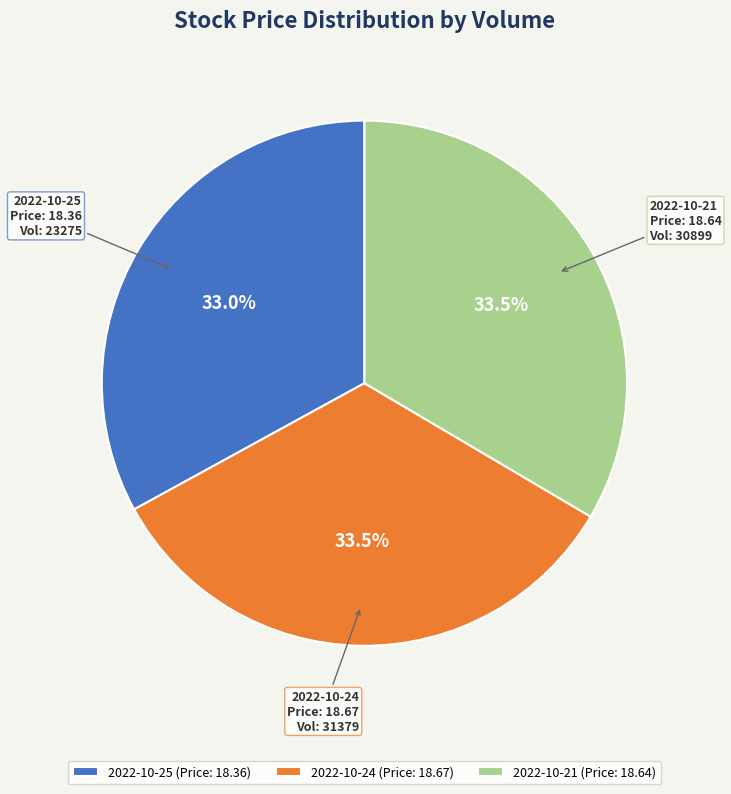

What is the smallest slice in the pie chart?

2022-10-25 (Price: 18.36)